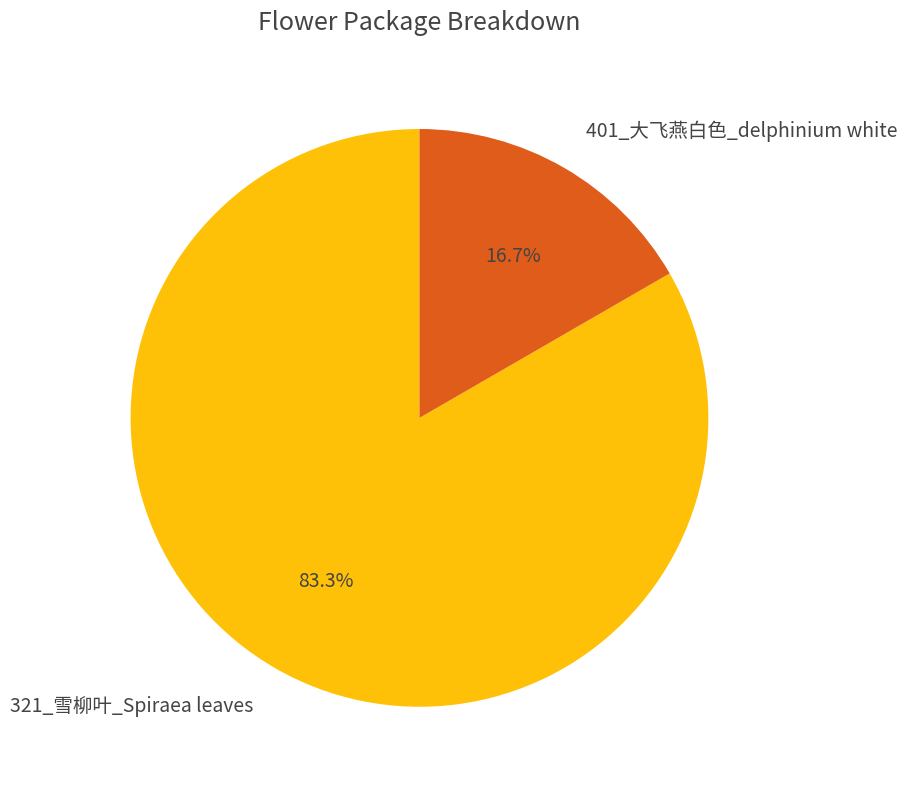

What percentage is the 401_大飞燕白色_delphinium white slice, to the nearest percent?

17%